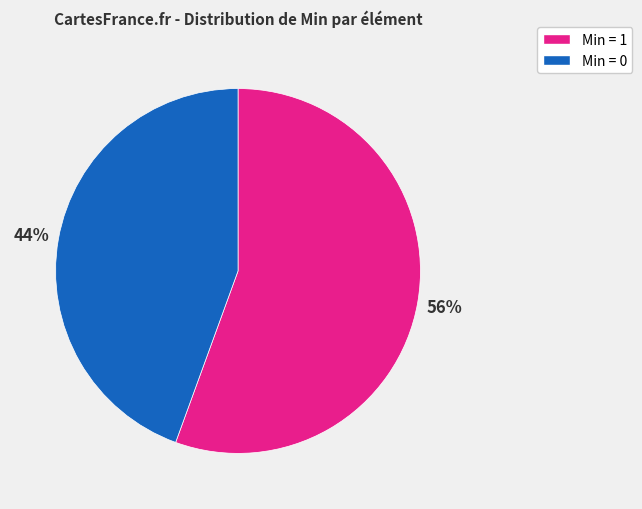

Is there a majority slice in this chart?

Yes